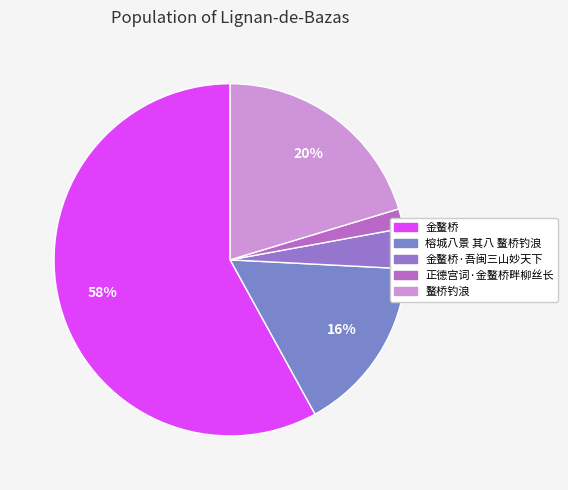

Does any single category account for the majority?

Yes